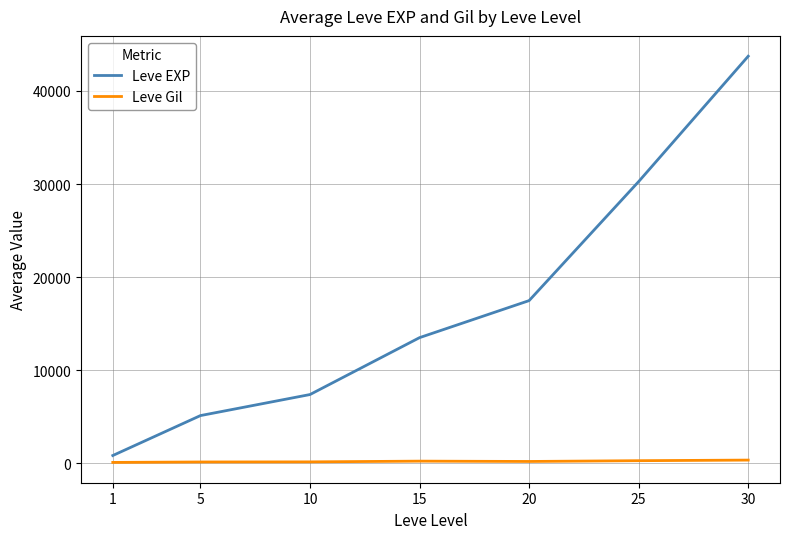

True or false: Leve Gil and Leve EXP cross at least once.

False